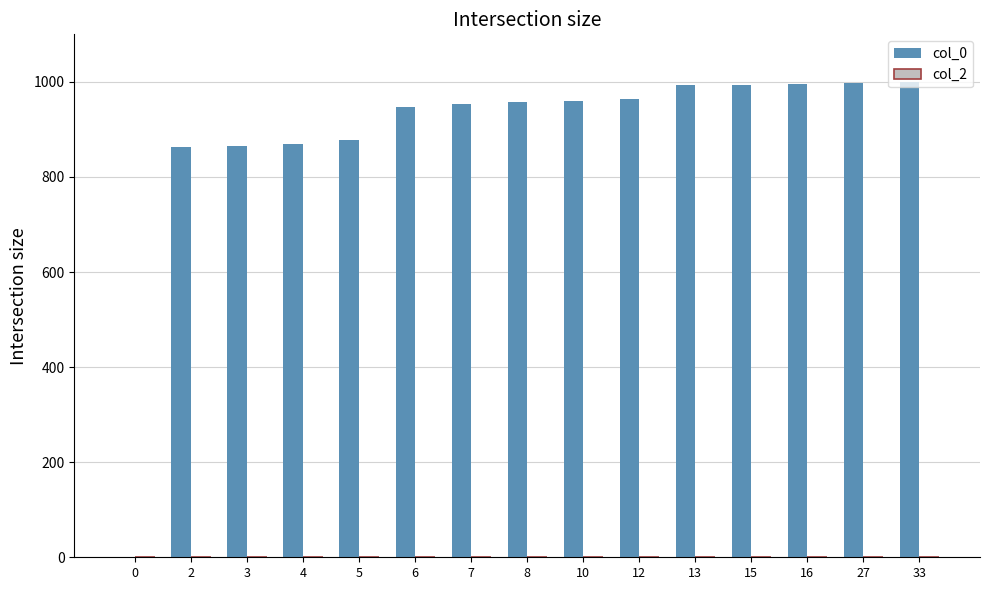

Approximately how many times larger is the value at 12 compared to 15?

1.0